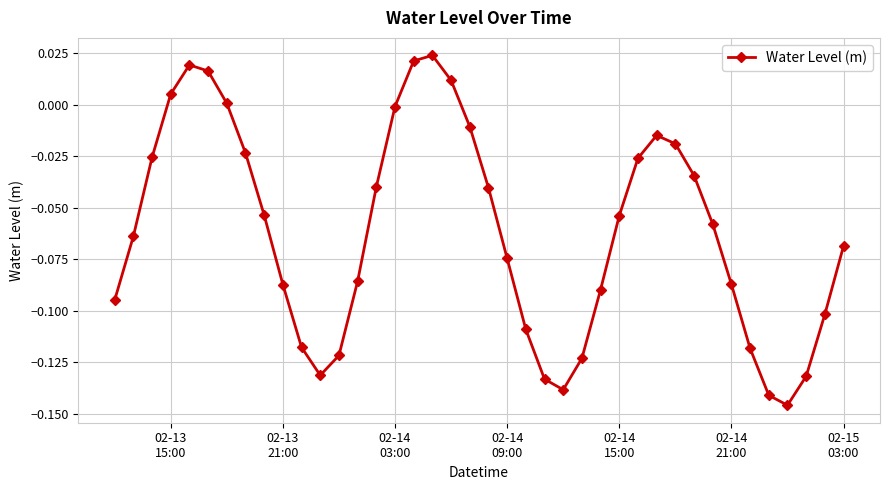

What is the difference between the second highest and minimum values?

0.2